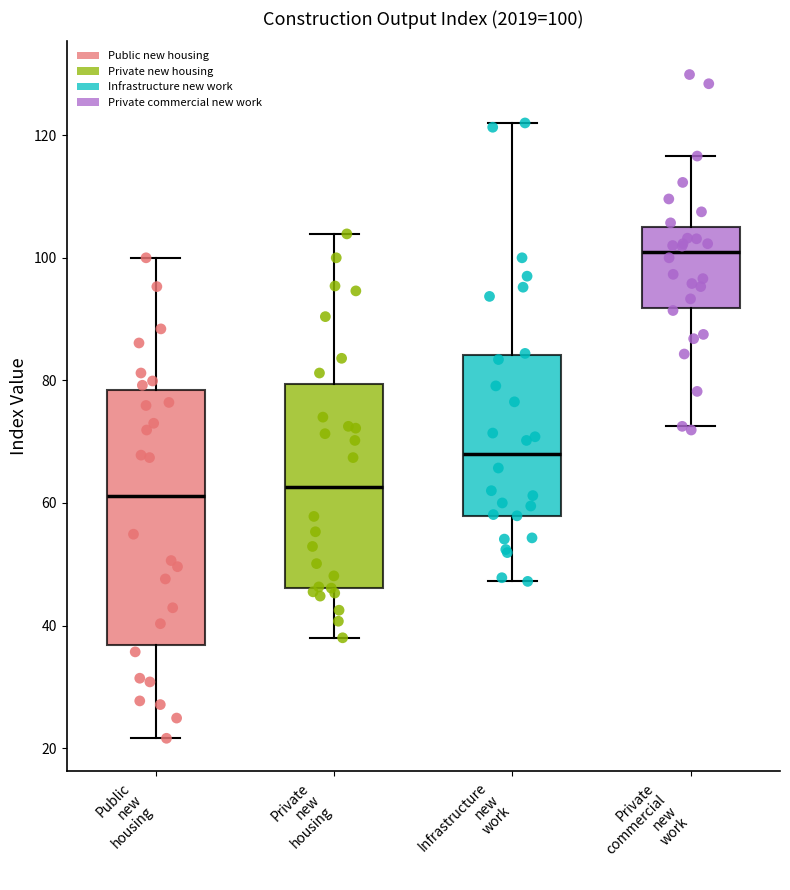

Which box has the highest median line?

Private commercial new work